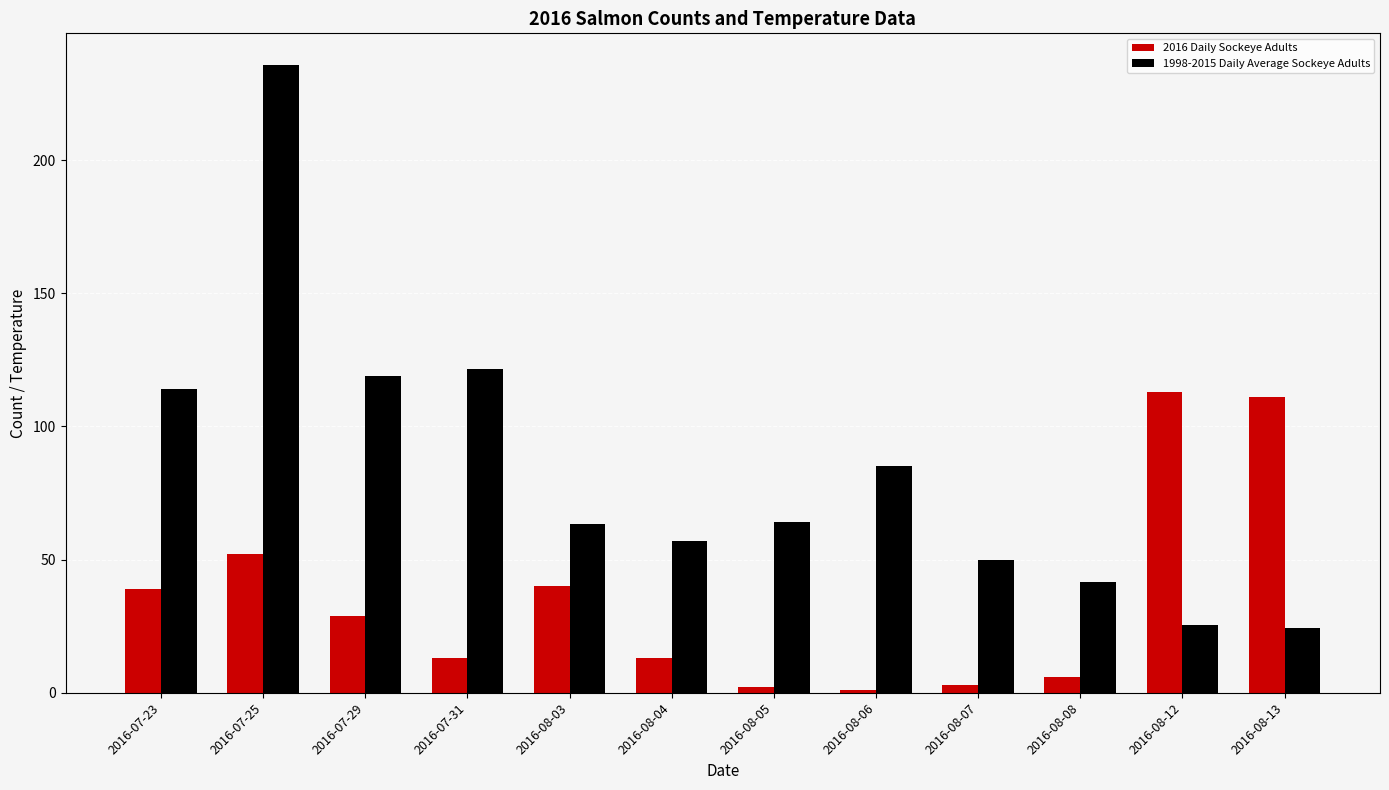

What is the average value of the 2016 Daily Sockeye Adults series?

35.2